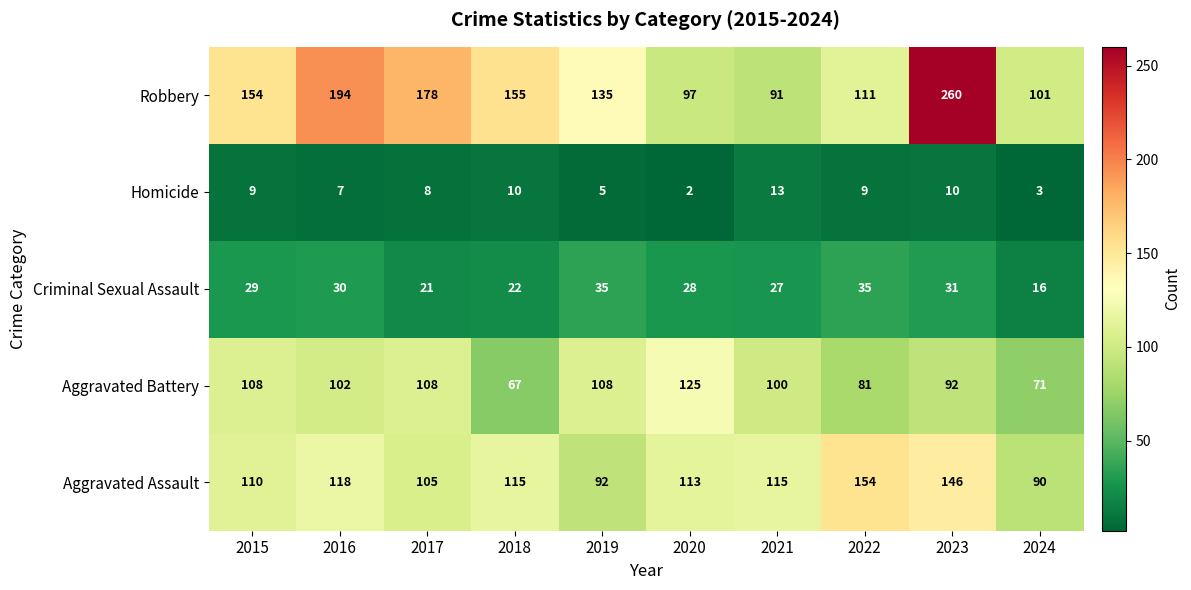

At which label is Aggravated Assault closest to 122?

2016